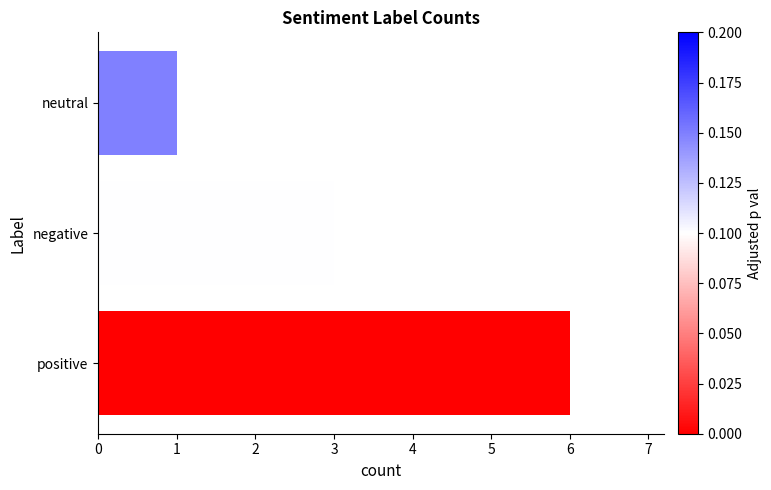

Which category has the lowest value across all series?

neutral